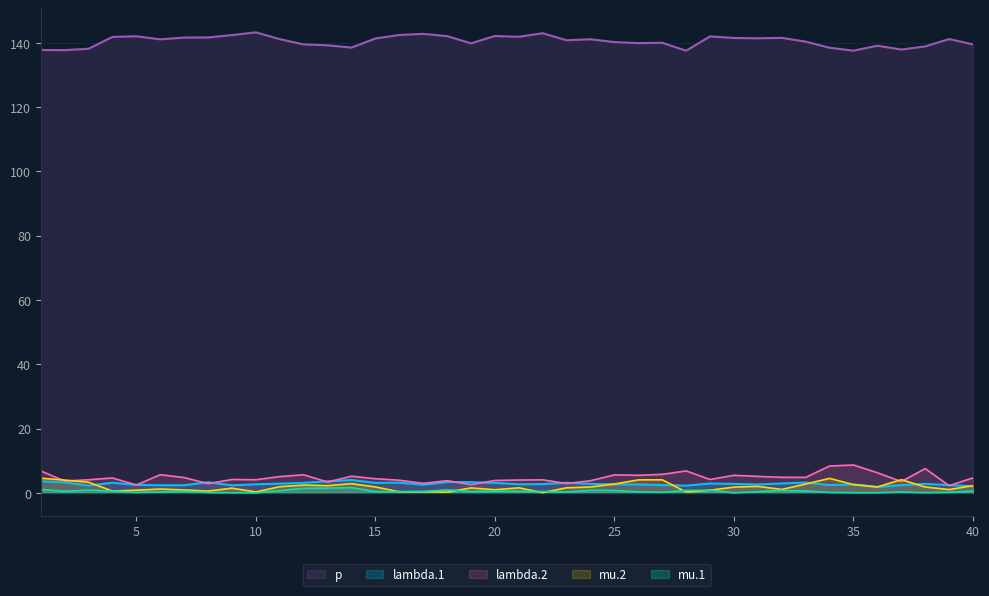

How many lines are shown in the chart?

5